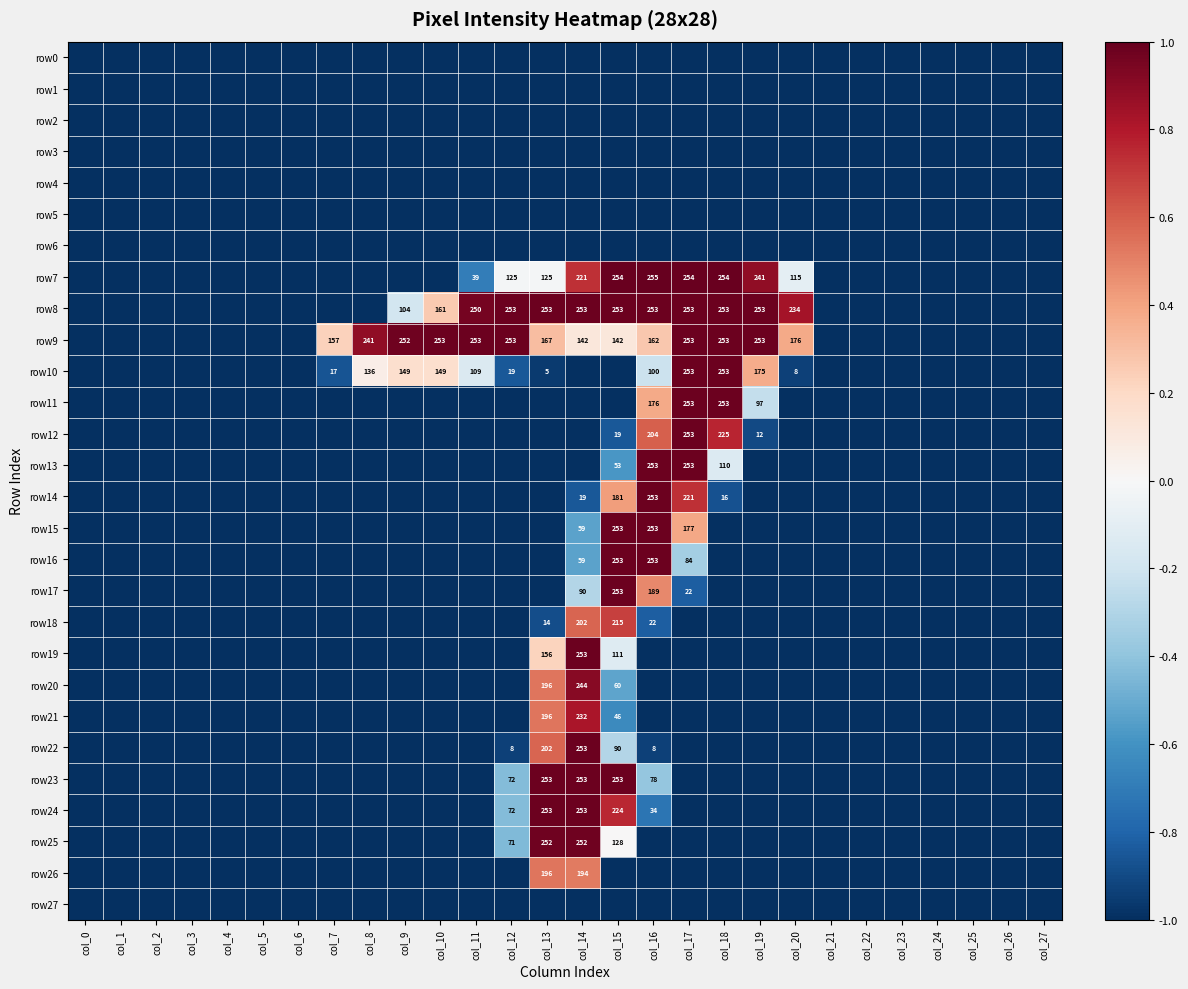

The row8 series shows 60 at col_10. True or false?

False